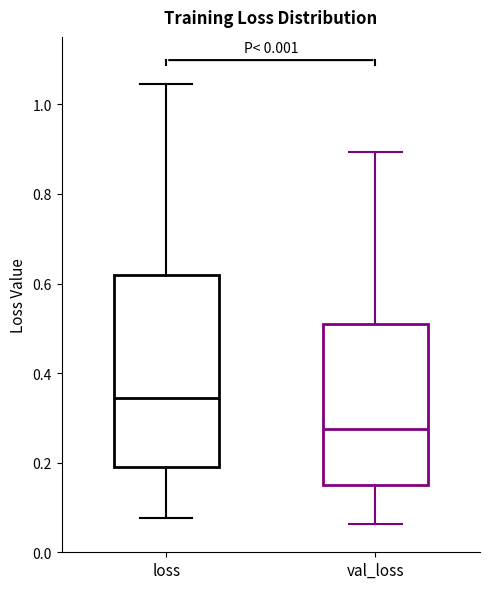

Reading left to right, read every box against the y-axis: the position of its median line, the range the box covers, and the ends of its whiskers. The values are not printed on the chart, so give them approximately, as read against the axis.

loss: median 0.34, box 0.20 to 0.62, whiskers 0.08 to 1.04
val_loss: median 0.28, box 0.16 to 0.50, whiskers 0.06 to 0.90